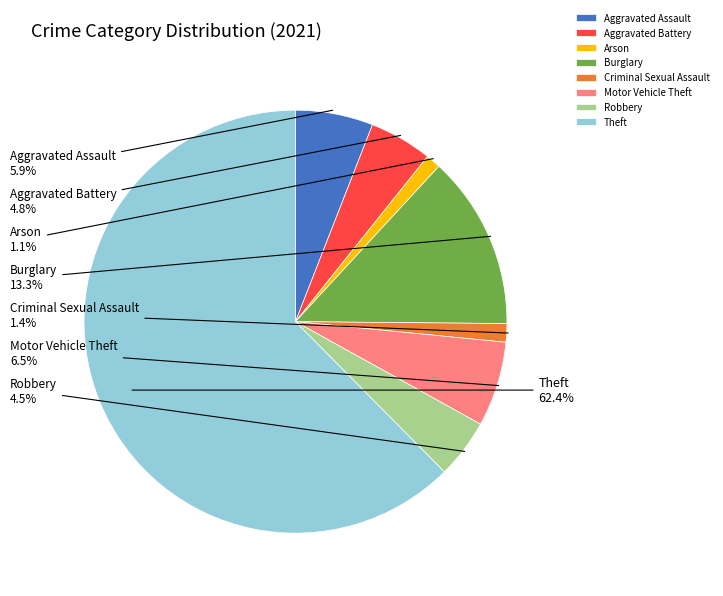

Which slice is the largest?

Theft